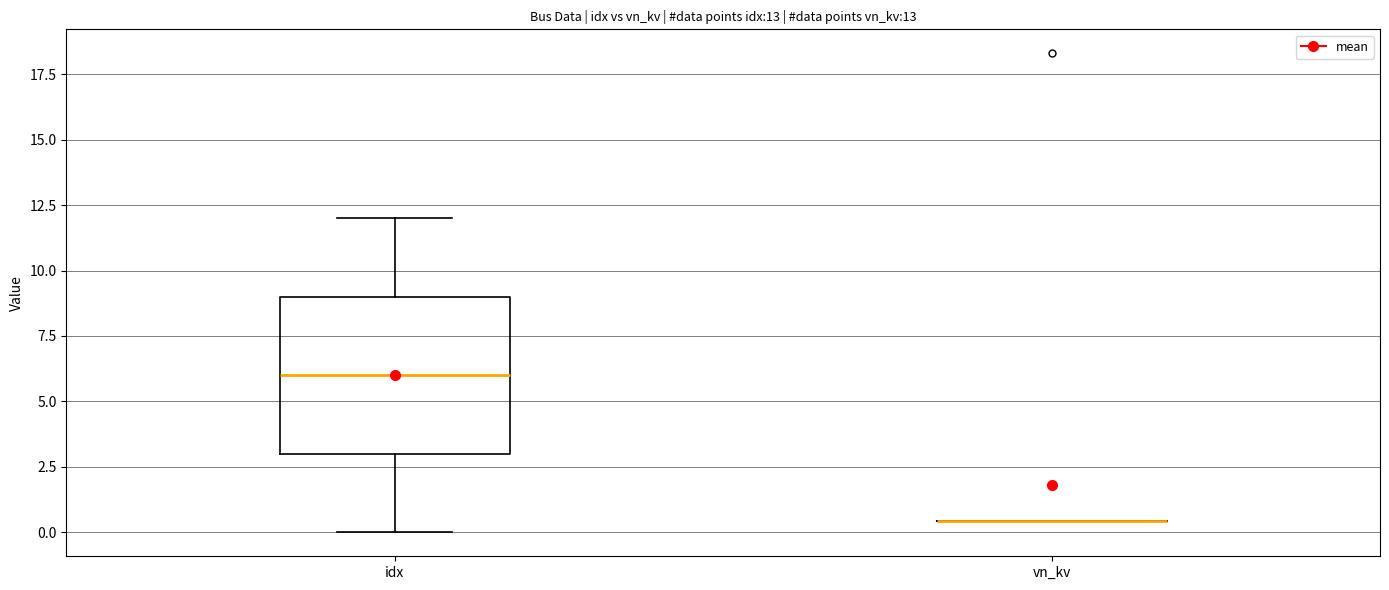

Which box is the tallest, from its lower edge to its upper edge?

idx